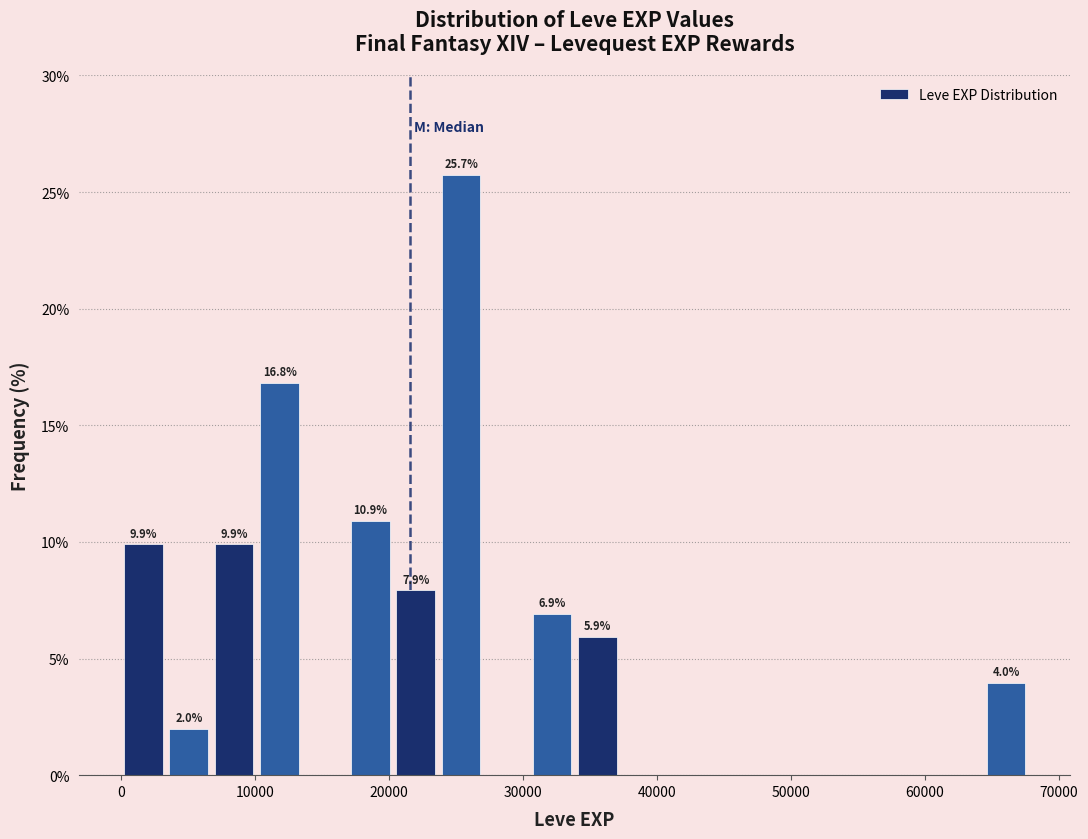

Around what value on the x-axis is the tallest bar? Give the approximate position of its centre, as read against the axis.

25000